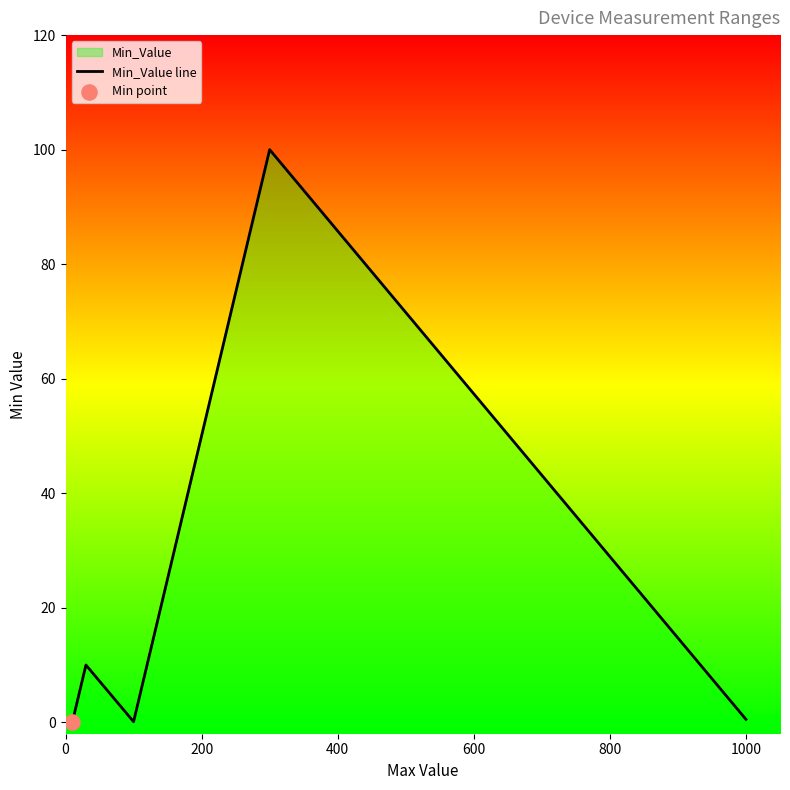

What is the difference between the maximum and minimum values?

100.0